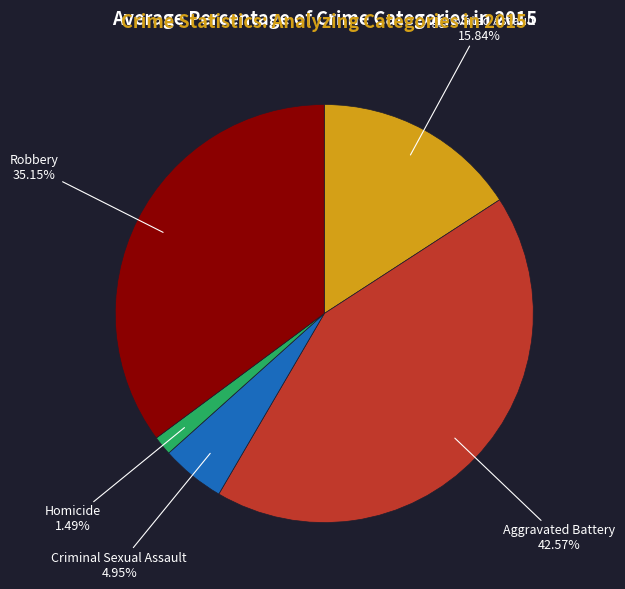

Combined, what portion of the pie is Aggravated Assault and Homicide?

17.3%